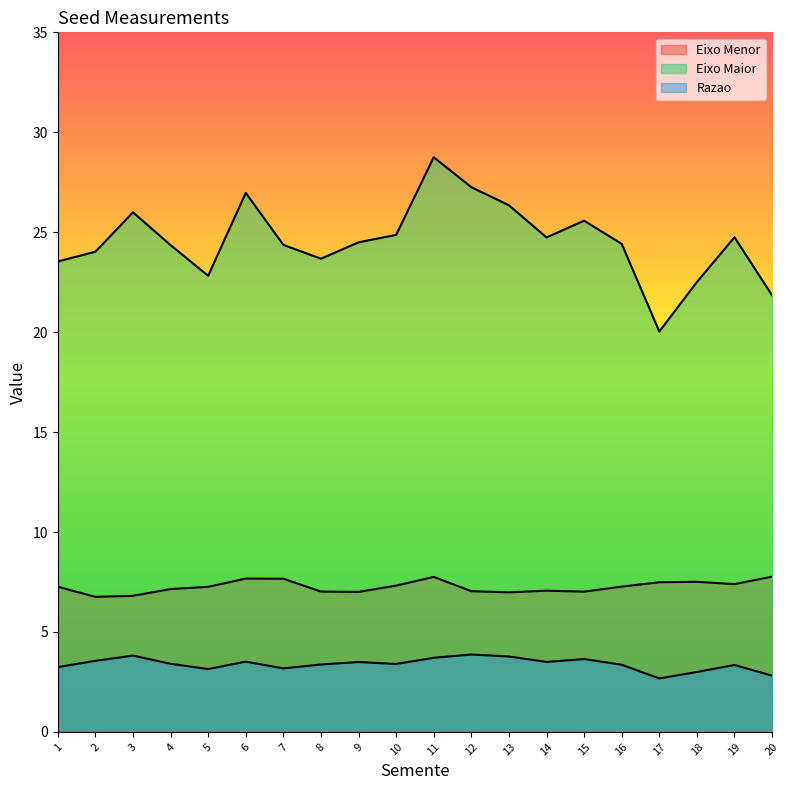

Is it true that Eixo Maior equals 10.0 at 18?

False